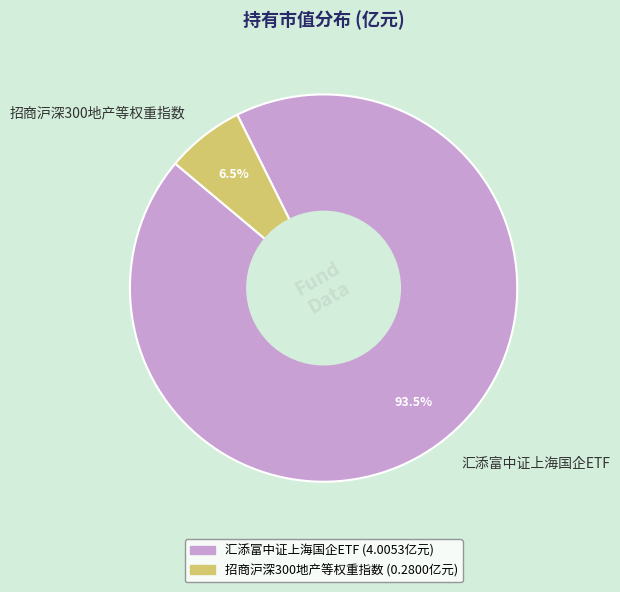

What is the smallest slice in the pie chart?

招商沪深300地产等权重指数